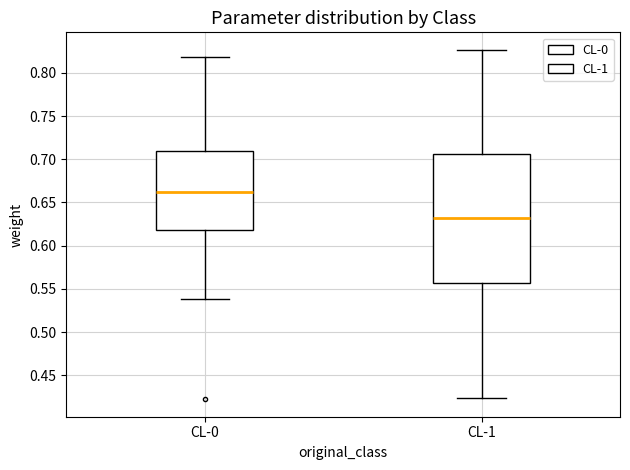

Which box has the lowest median line?

CL-1